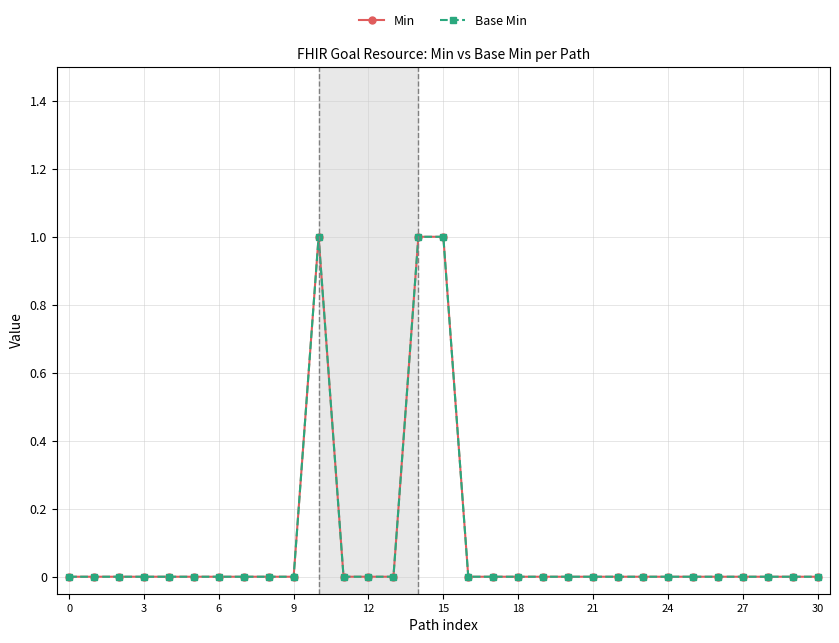

True or false: Min and Base Min cross at least once.

False